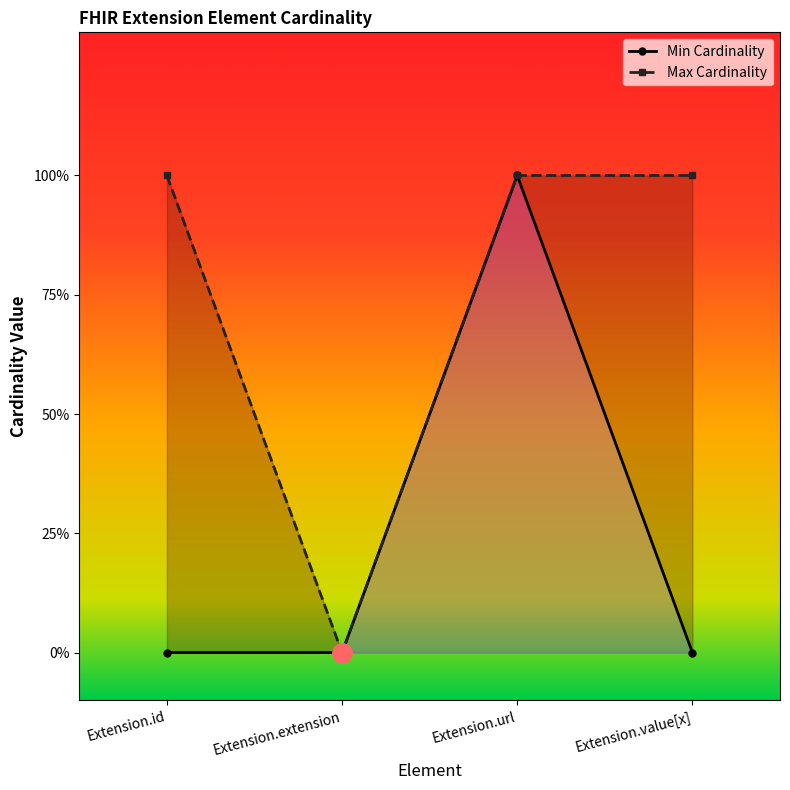

Reading right to left, extract all data points from this chart.

Min Cardinality: Extension.value[x]=0	Extension.url=1	Extension.extension=0	Extension.id=0
Max Cardinality: Extension.value[x]=1	Extension.url=1	Extension.extension=0	Extension.id=1